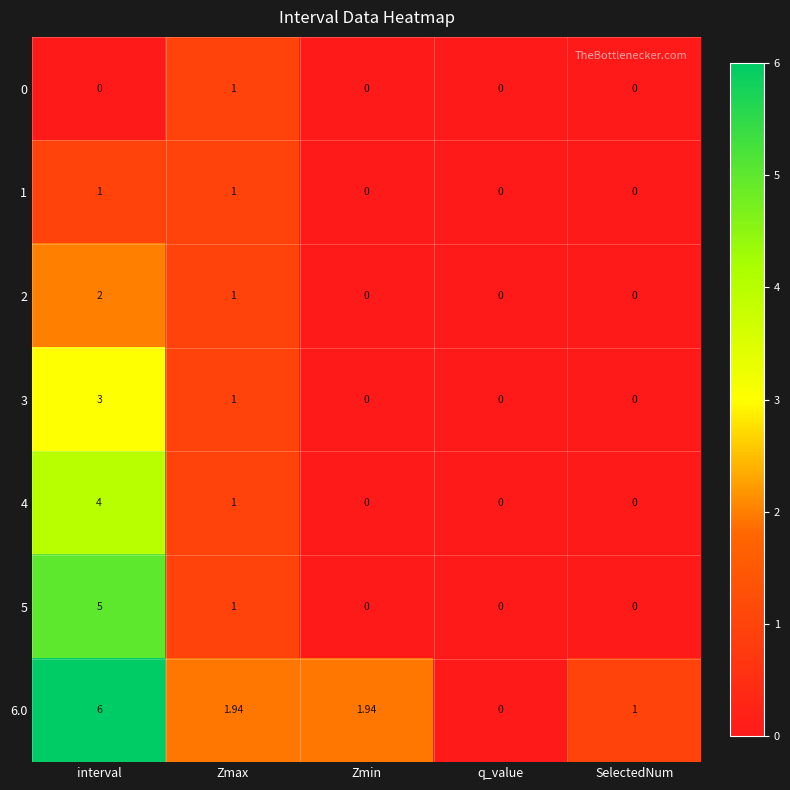

At which category is the sum across all series the highest?

interval